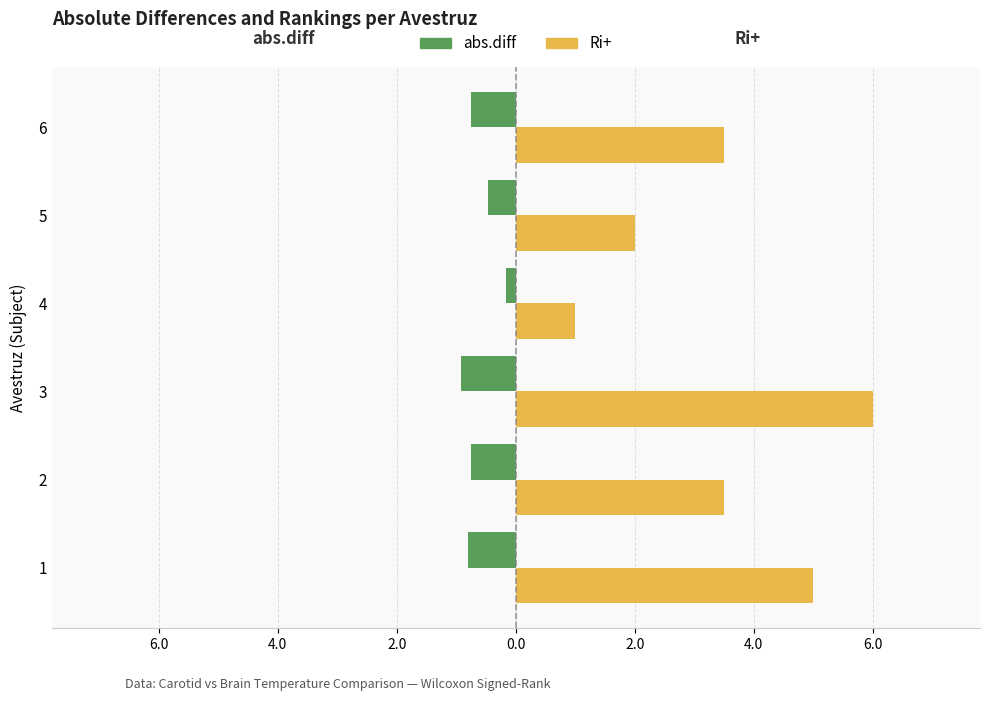

What are all the series names shown in the legend?

abs.diff, Ri+